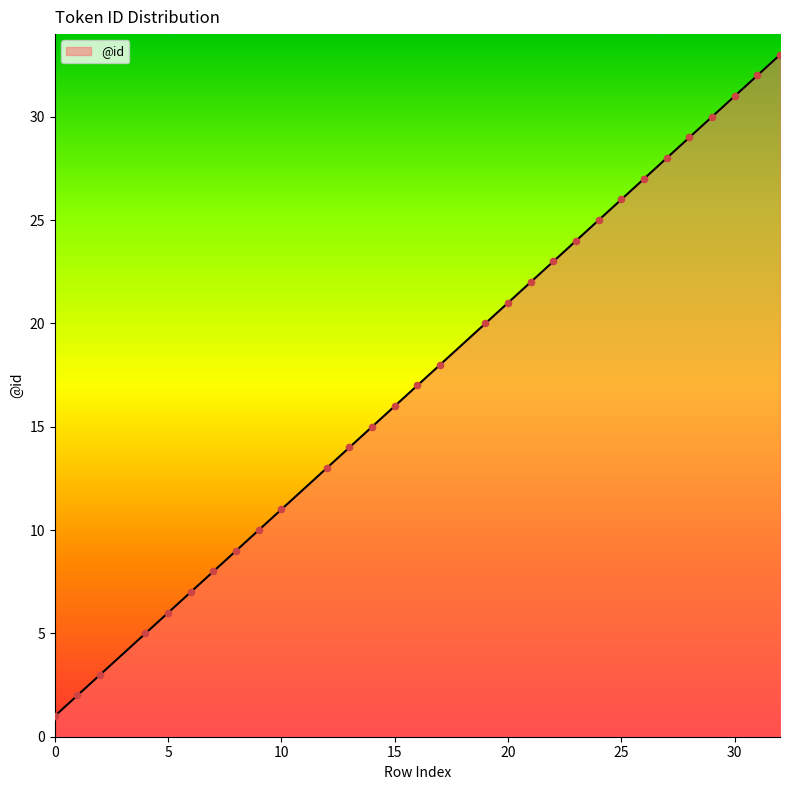

What is the maximum value shown in the chart?

33